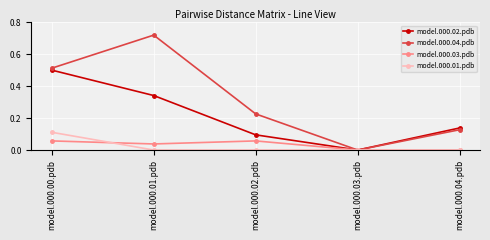

The model.000.01.pdb series shows 0.0 at model.000.03.pdb. True or false?

True